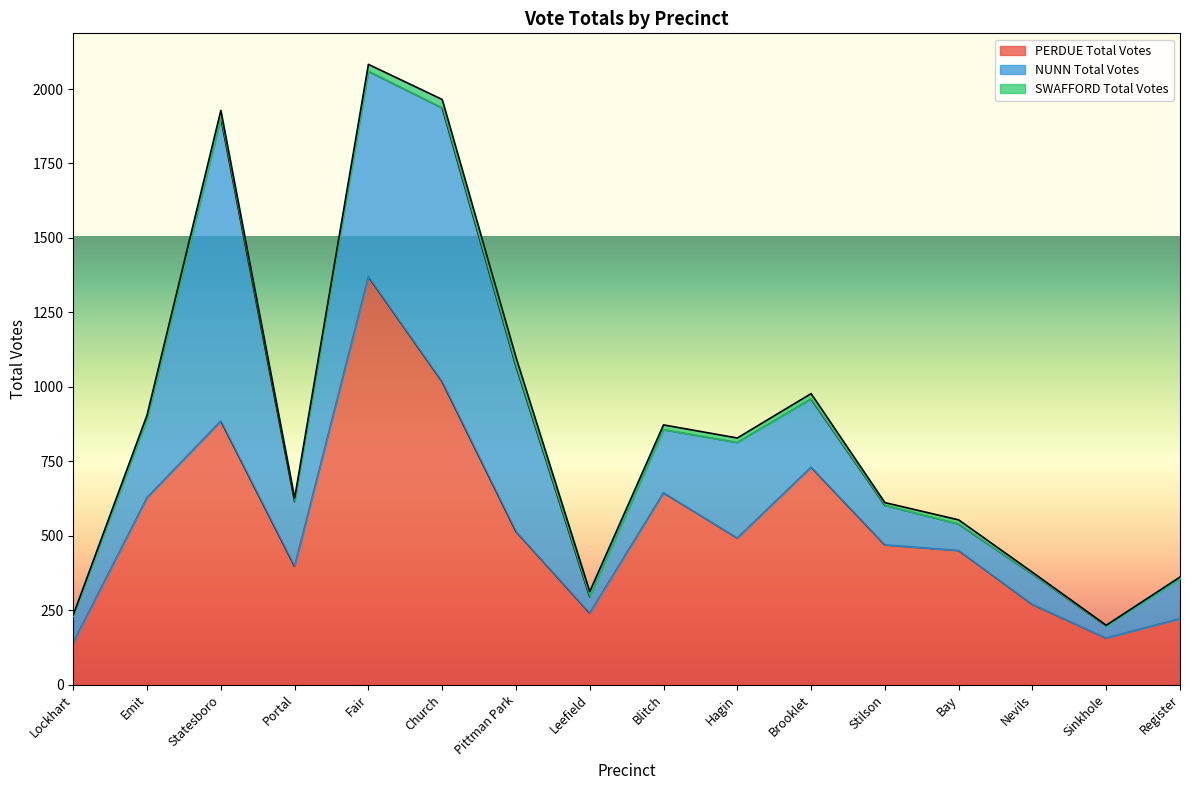

How many lines are shown in the chart?

3